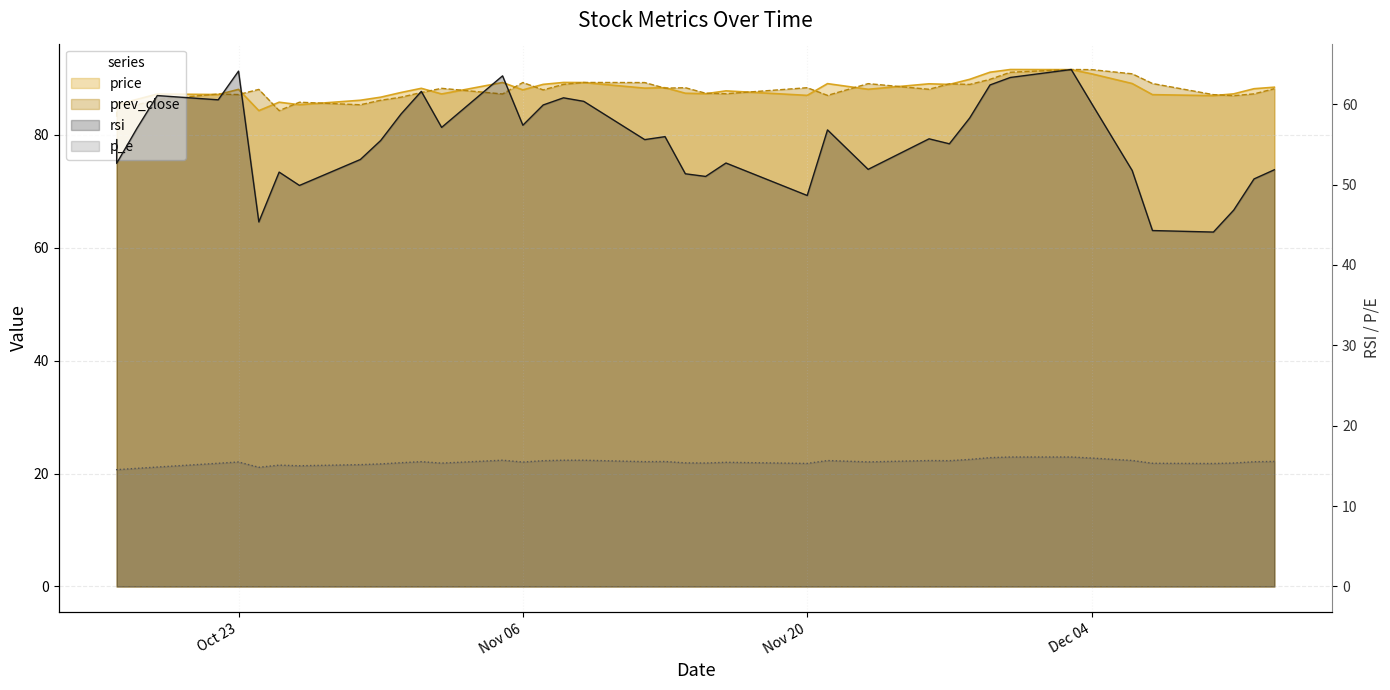

Is it true that price equals 86.1 at 2018-10-29?

True